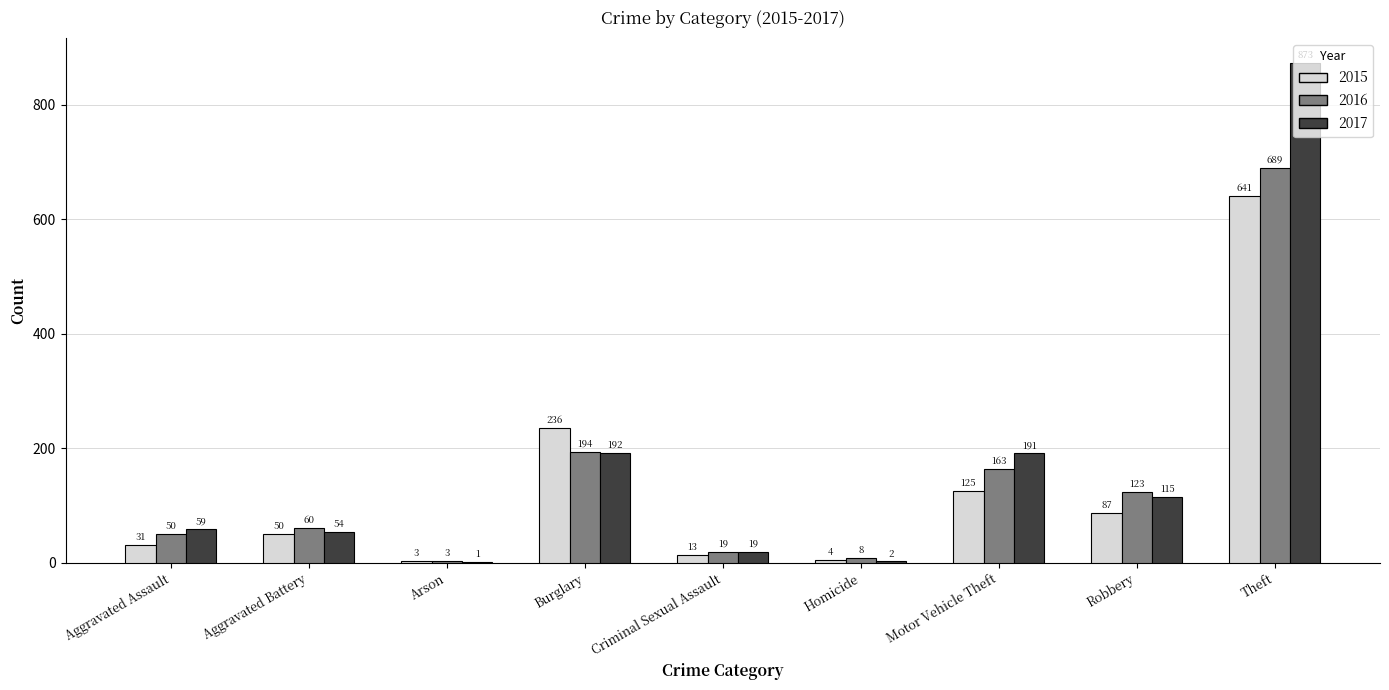

Count the number of categories in the chart.

9